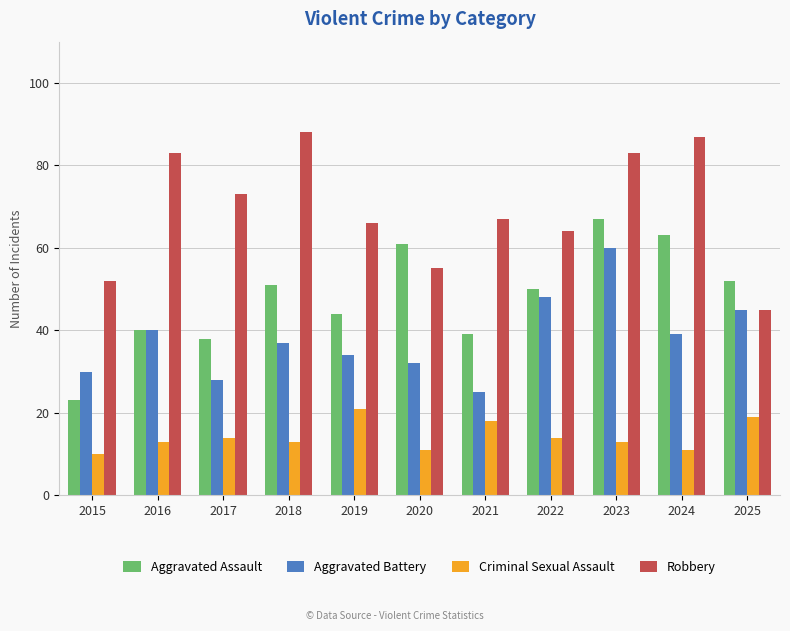

The value of Criminal Sexual Assault at 2024 is 11. True or false?

True